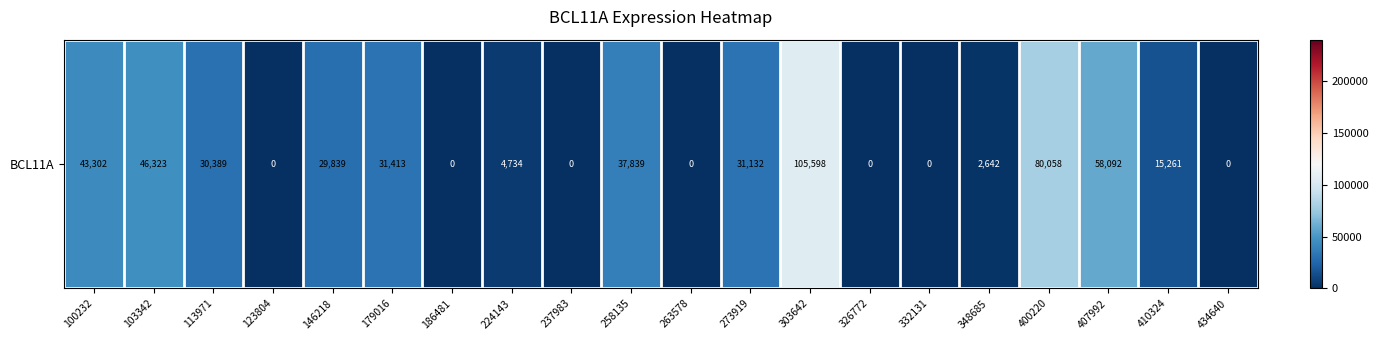

What is the difference between the second highest and minimum values?

80058